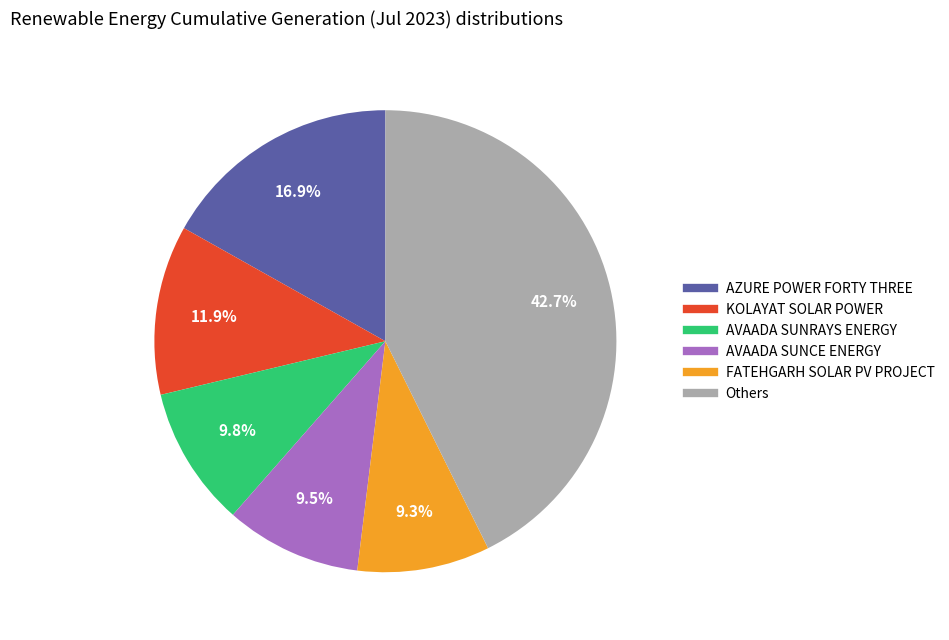

Is there any slice that represents more than half of the pie?

No